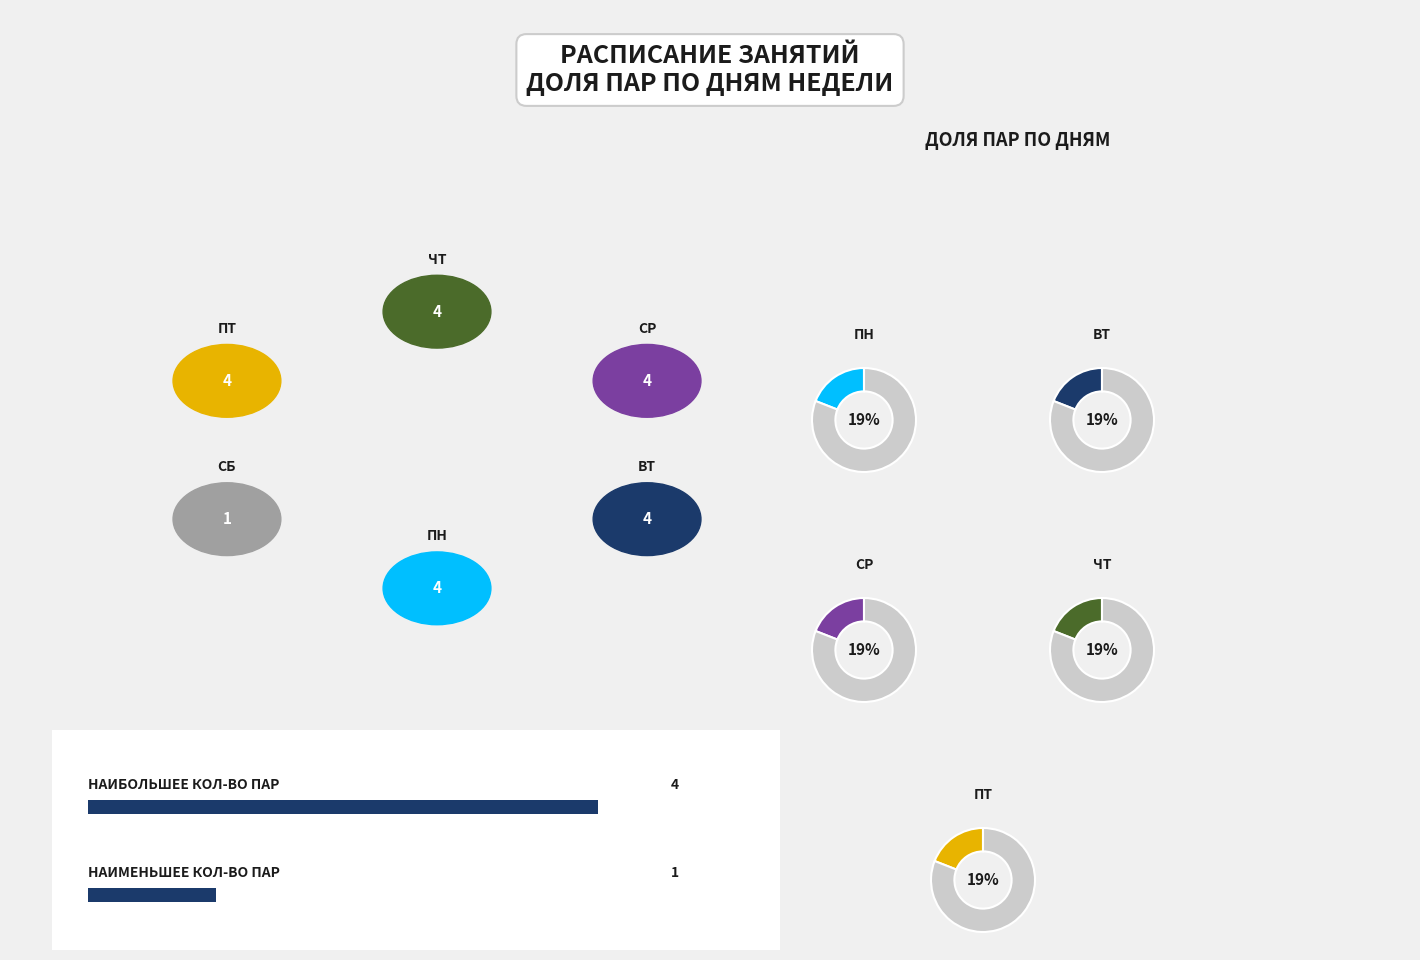

Count the number of slices in the pie.

6